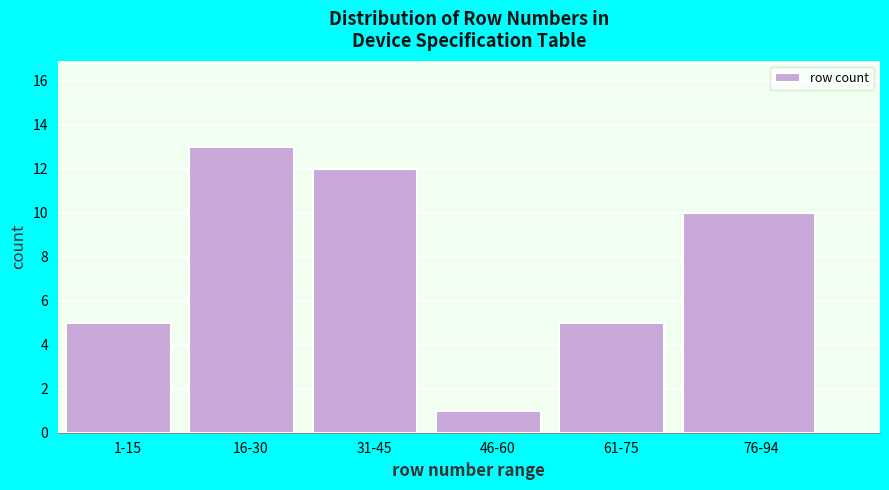

Reading right to left, transcribe all the data shown in this chart.

76-94=10	61-75=5	46-60=1	31-45=12	16-30=13	1-15=5